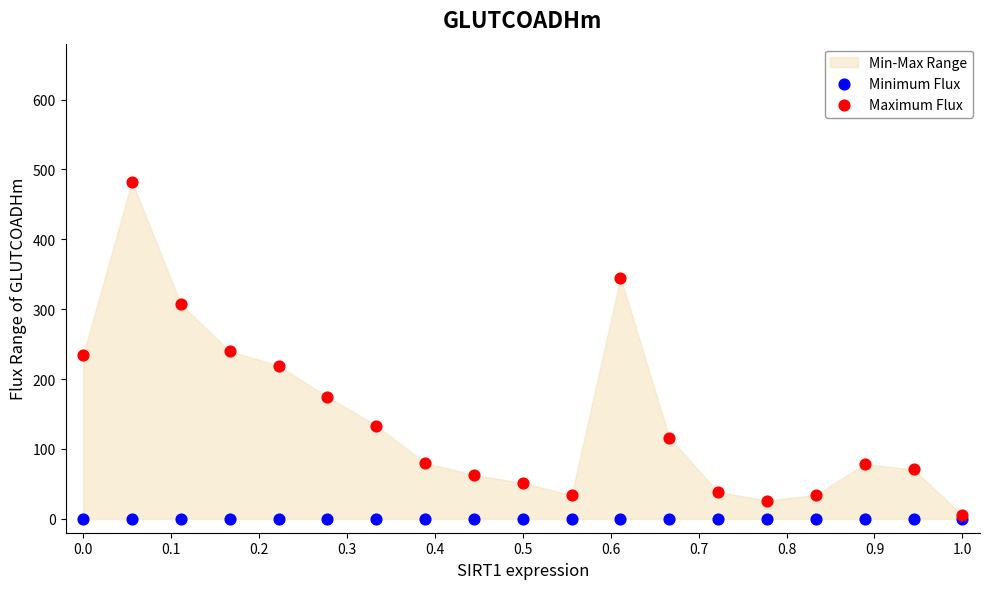

Which series has the largest Y range (max minus min)?

Maximum Flux